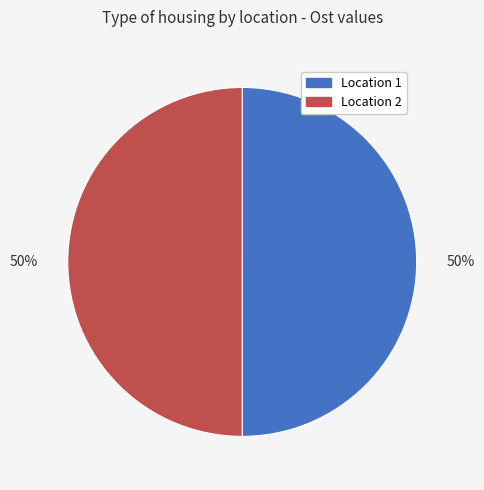

What is the ratio of the value at Location 2 to the value at Location 1?

1.0